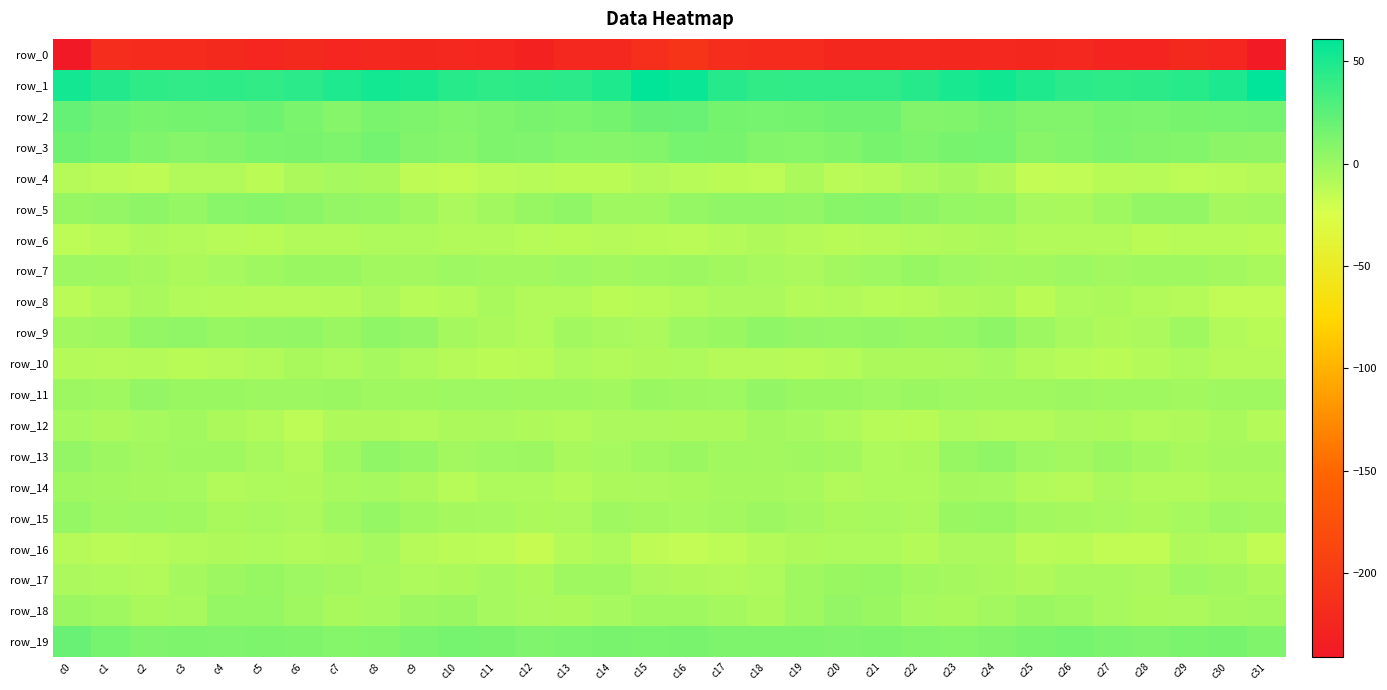

List the series in order of their peak value, highest first.

row_1, row_2, row_19, row_3, row_5, row_9, row_13, row_11, row_18, row_15, row_17, row_7, row_14, row_12, row_4, row_10, row_16, row_8, row_6, row_0